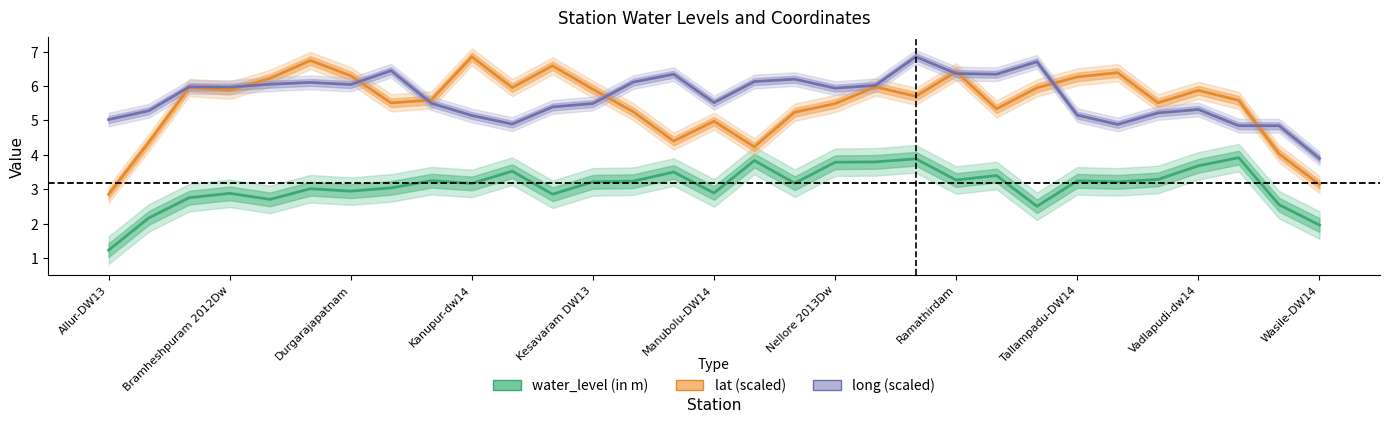

What is the sum of all lat (scaled) values?

170.5